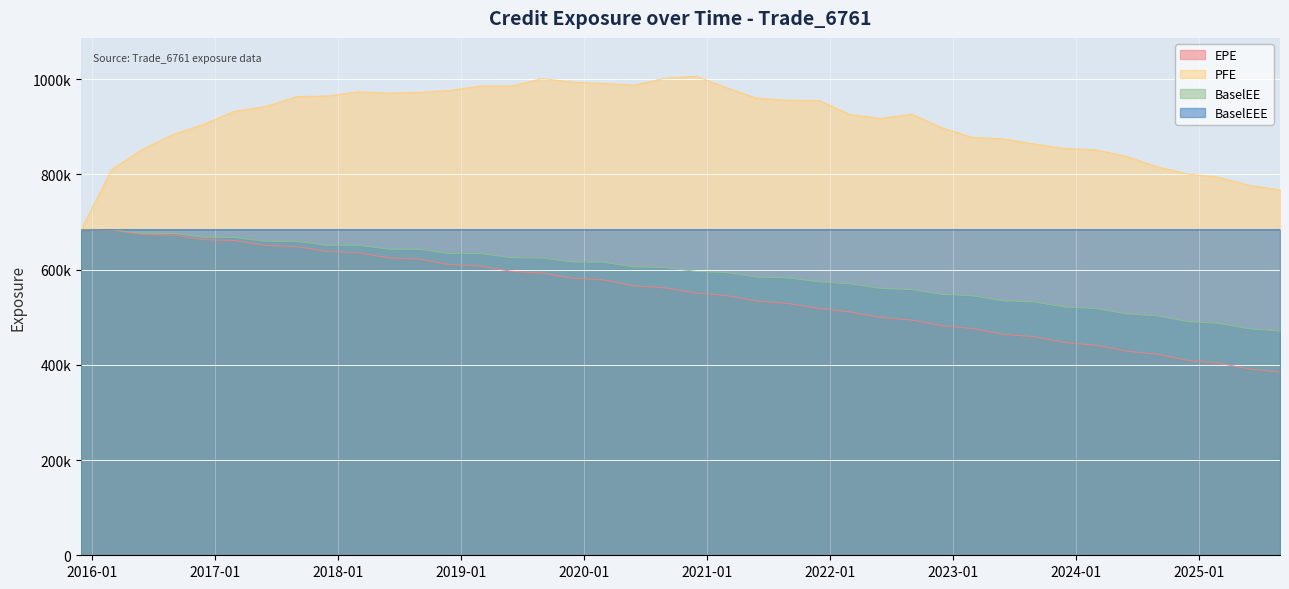

Reading right to left, list all the values displayed in this chart.

EPE: 2025-08-29=384599	2025-05-30=391223	2025-02-28=403464	2024-11-29=409078	2024-08-30=422197	2024-05-31=428615	2024-02-29=441034	2023-11-30=446725	2023-08-31=458901	2023-05-31=464065	2023-02-28=476287	2022-11-30=482050	2022-08-31=494017	2022-05-31=499593	2022-02-28=511233	2021-11-30=518318	2021-08-31=528677	2021-05-28=533907	2021-02-26=545579	2020-11-30=550805	2020-08-28=561689	2020-05-29=565941	2020-02-28=578398	2019-11-29=581945	2019-08-30=592540	2019-05-31=596362	2019-02-28=607579	2018-11-30=610544	2018-08-31=621858	2018-05-31=624956	2018-02-28=635688	2017-11-30=638102	2017-08-31=648314	2017-05-31=650729	2017-02-28=660844	2016-11-30=662957	2016-08-31=672514	2016-05-31=674131	2016-02-29=682771	2015-11-30=683051
PFE: 2025-08-29=767535	2025-05-30=777014	2025-02-28=793944	2024-11-29=800532	2024-08-30=815795	2024-05-31=837514	2024-02-29=851646	2023-11-30=854187	2023-08-31=863684	2023-05-31=874604	2023-02-28=877657	2022-11-30=897671	2022-08-31=926526	2022-05-31=917420	2022-02-28=926143	2021-11-30=954951	2021-08-31=955562	2021-05-28=960009	2021-02-26=982642	2020-11-30=1006160	2020-08-28=1001760	2020-05-29=987281	2020-02-28=990978	2019-11-29=993723	2019-08-30=1001230	2019-05-31=985514	2019-02-28=985641	2018-11-30=976335	2018-08-31=972242	2018-05-31=970823	2018-02-28=973373	2017-11-30=964561	2017-08-31=963160	2017-05-31=942507	2017-02-28=932774	2016-11-30=905662	2016-08-31=884239	2016-05-31=853020	2016-02-29=810234	2015-11-30=683051
BaselEE: 2025-08-29=470925	2025-05-30=475710	2025-02-28=487187	2024-11-29=490539	2024-08-30=502854	2024-05-31=507052	2024-02-29=518185	2023-11-30=521334	2023-08-31=532043	2023-05-31=534476	2023-02-28=544927	2022-11-30=547957	2022-08-31=558005	2022-05-31=560692	2022-02-28=570083	2021-11-30=574371	2021-08-31=582405	2021-05-28=584557	2021-02-26=593826	2020-11-30=596110	2020-08-28=604455	2020-05-29=605698	2020-02-28=615644	2019-11-29=616042	2019-08-30=624138	2019-05-31=625040	2019-02-28=633595	2018-11-30=633570	2018-08-31=642536	2018-05-31=642931	2018-02-28=651130	2017-11-30=650854	2017-08-31=659144	2017-05-31=659449	2017-02-28=667531	2016-11-30=667874	2016-08-31=675942	2016-05-31=676244	2016-02-29=683834	2015-11-30=683051
BaselEEE: 2025-08-29=683834	2025-05-30=683834	2025-02-28=683834	2024-11-29=683834	2024-08-30=683834	2024-05-31=683834	2024-02-29=683834	2023-11-30=683834	2023-08-31=683834	2023-05-31=683834	2023-02-28=683834	2022-11-30=683834	2022-08-31=683834	2022-05-31=683834	2022-02-28=683834	2021-11-30=683834	2021-08-31=683834	2021-05-28=683834	2021-02-26=683834	2020-11-30=683834	2020-08-28=683834	2020-05-29=683834	2020-02-28=683834	2019-11-29=683834	2019-08-30=683834	2019-05-31=683834	2019-02-28=683834	2018-11-30=683834	2018-08-31=683834	2018-05-31=683834	2018-02-28=683834	2017-11-30=683834	2017-08-31=683834	2017-05-31=683834	2017-02-28=683834	2016-11-30=683834	2016-08-31=683834	2016-05-31=683834	2016-02-29=683834	2015-11-30=683051